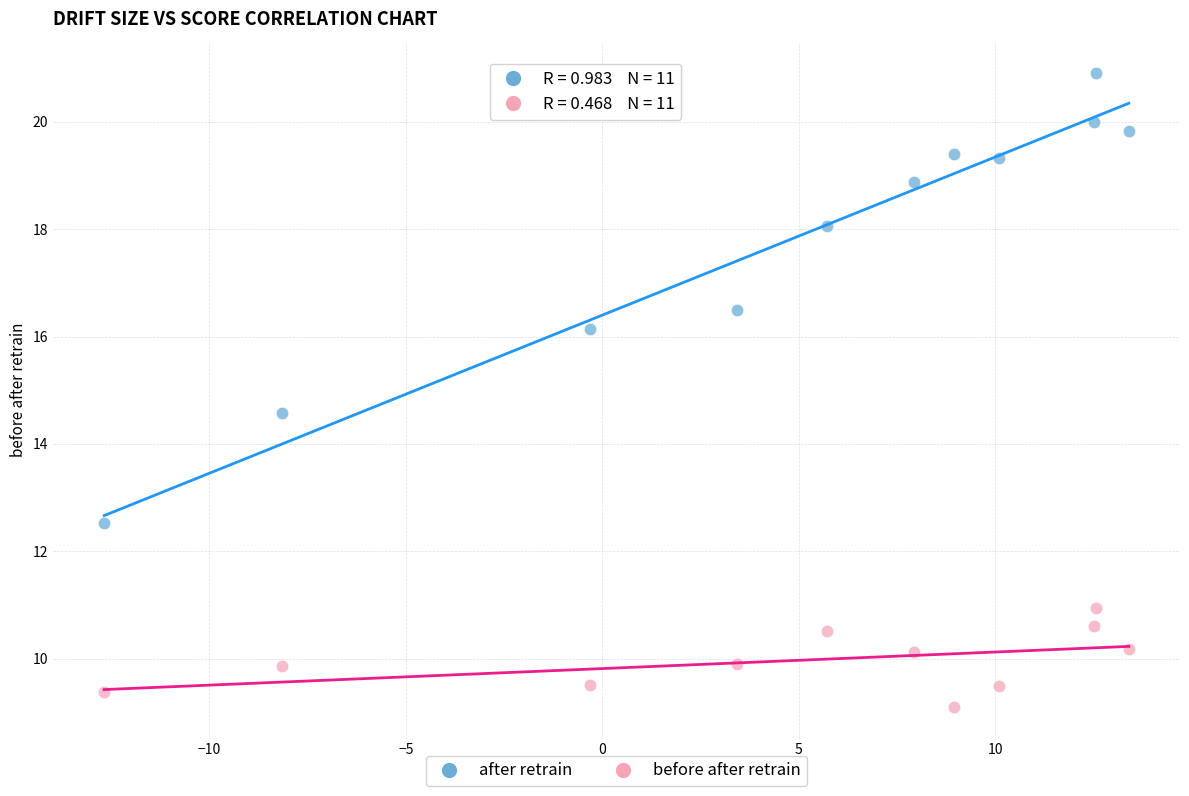

Which series has the widest spread of Y values?

after retrain